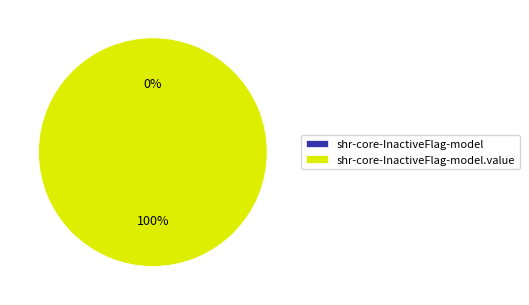

How many segments does this pie chart have?

2